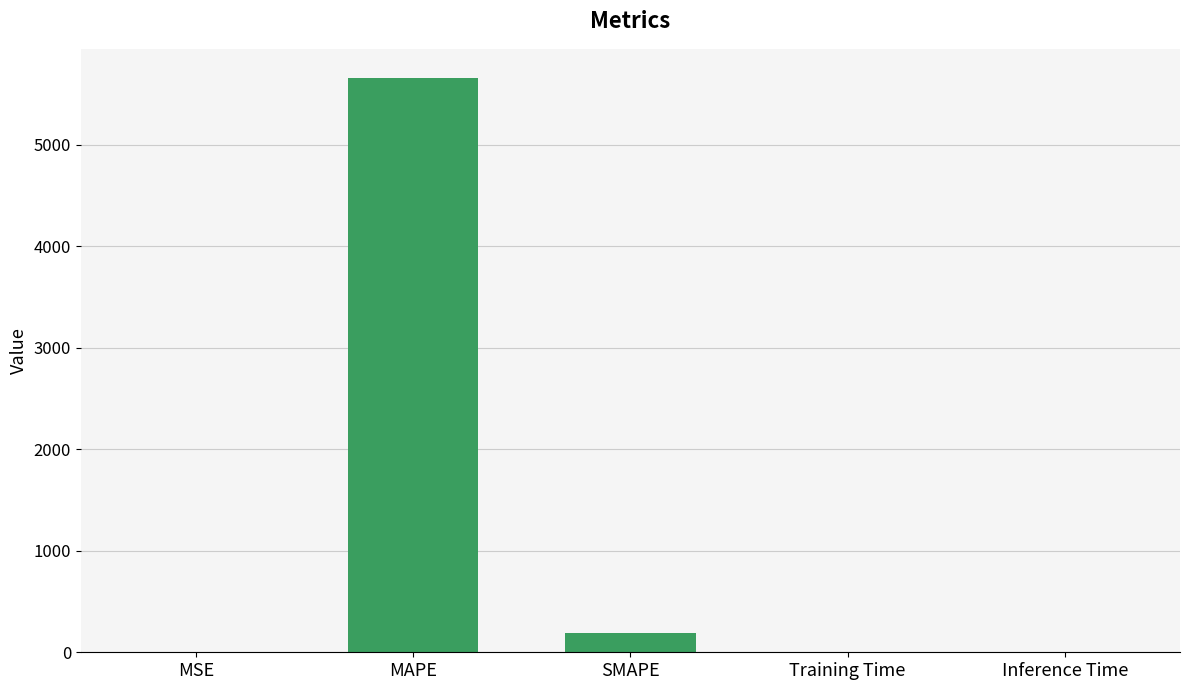

How many distinct data groups are displayed?

1